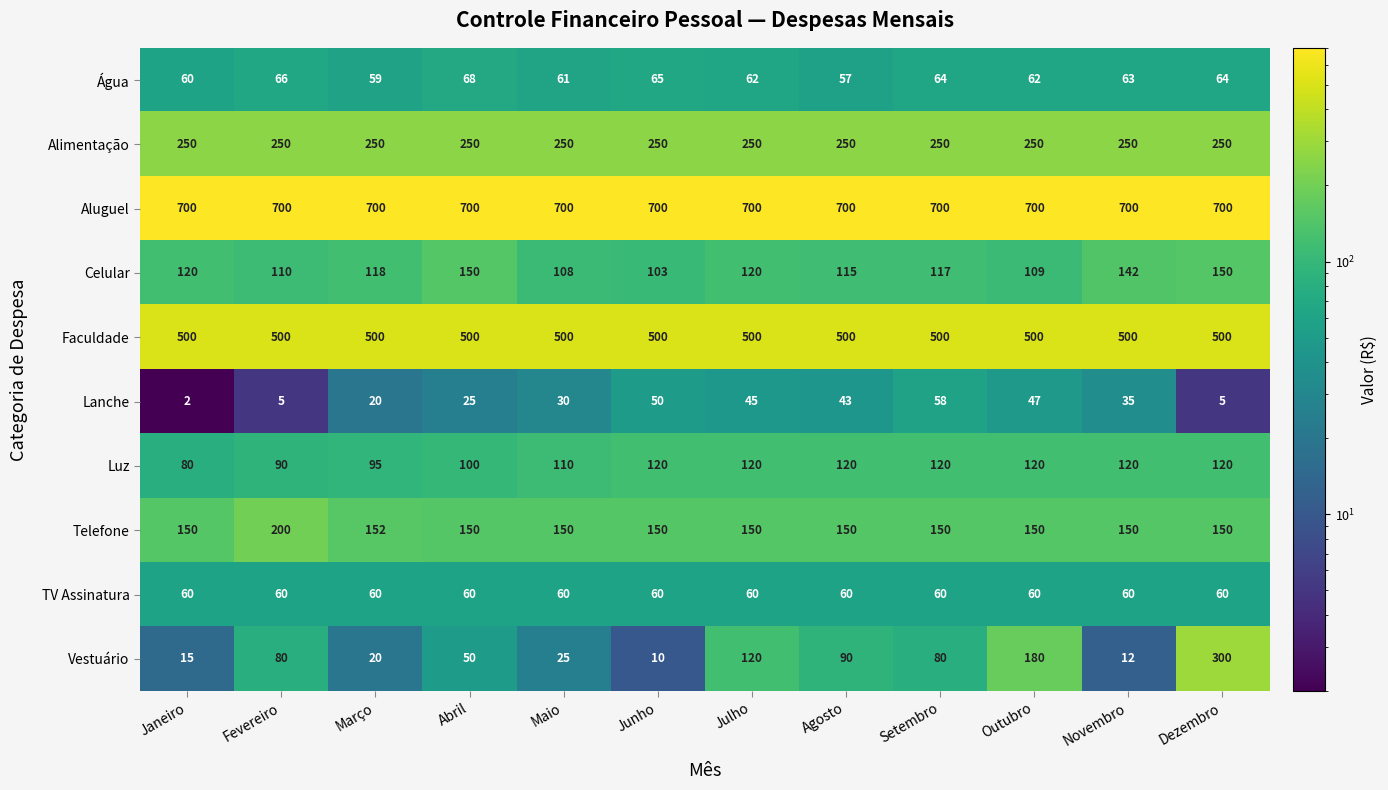

How many series are shown in this chart?

10